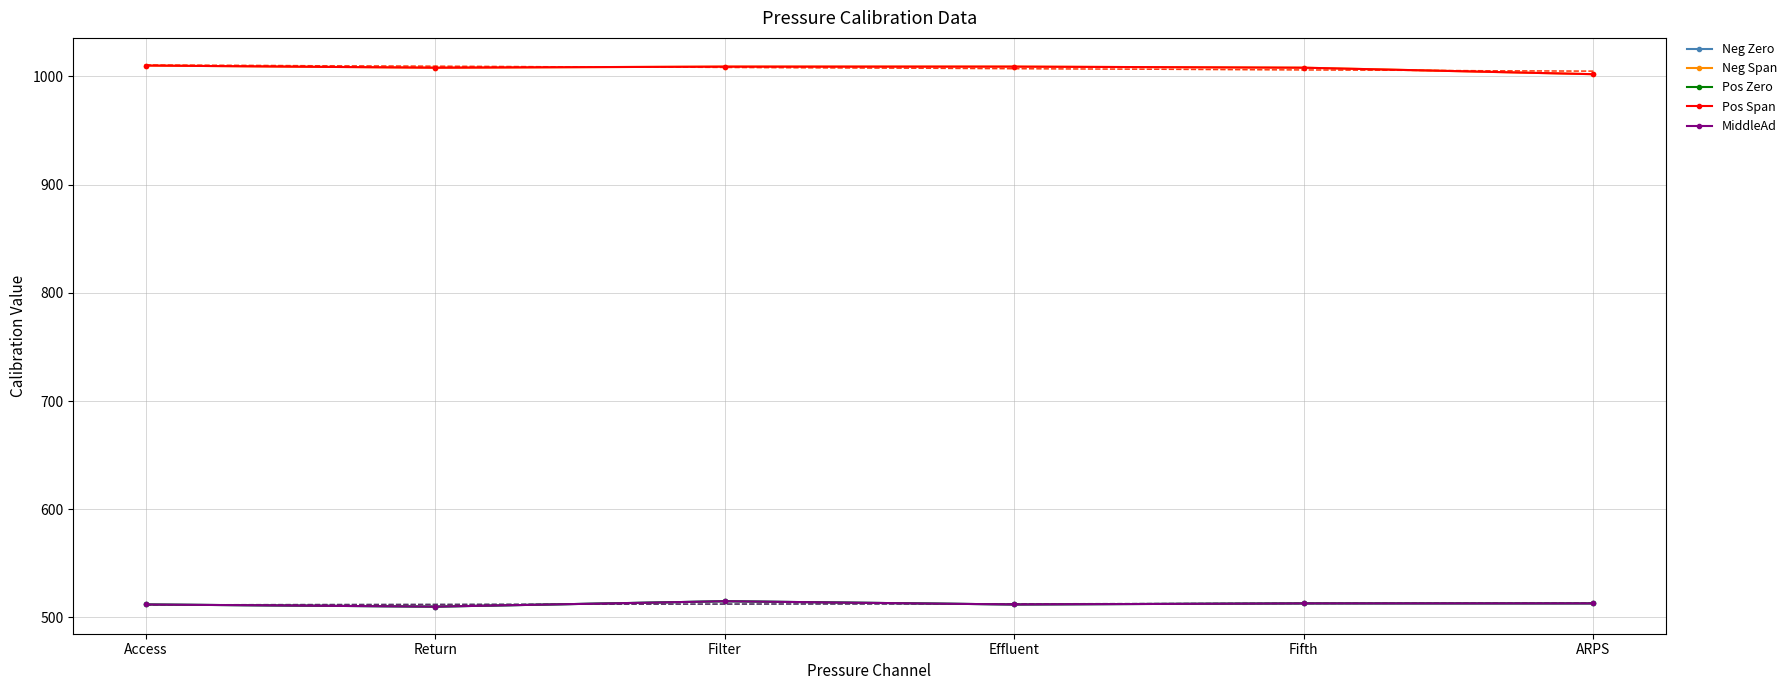

How many distinct data groups are displayed?

5